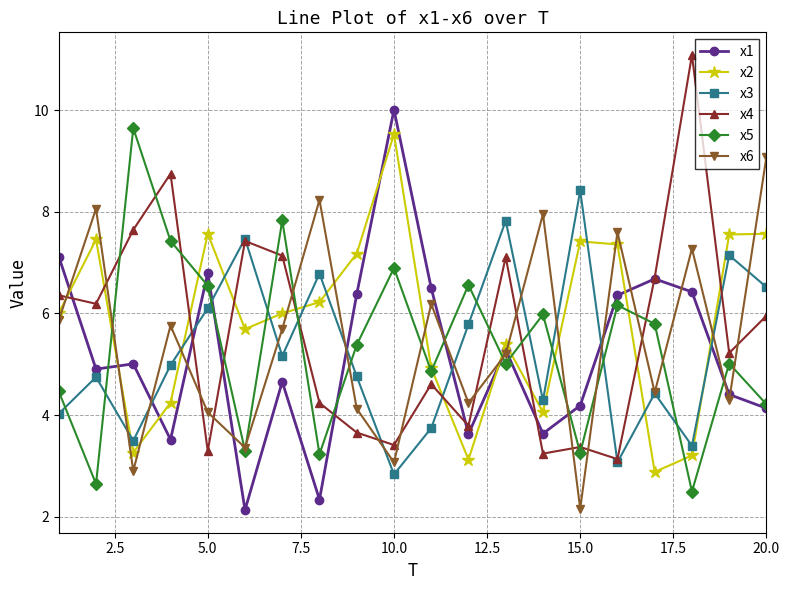

How many intersections are there between x3 and x1?

7